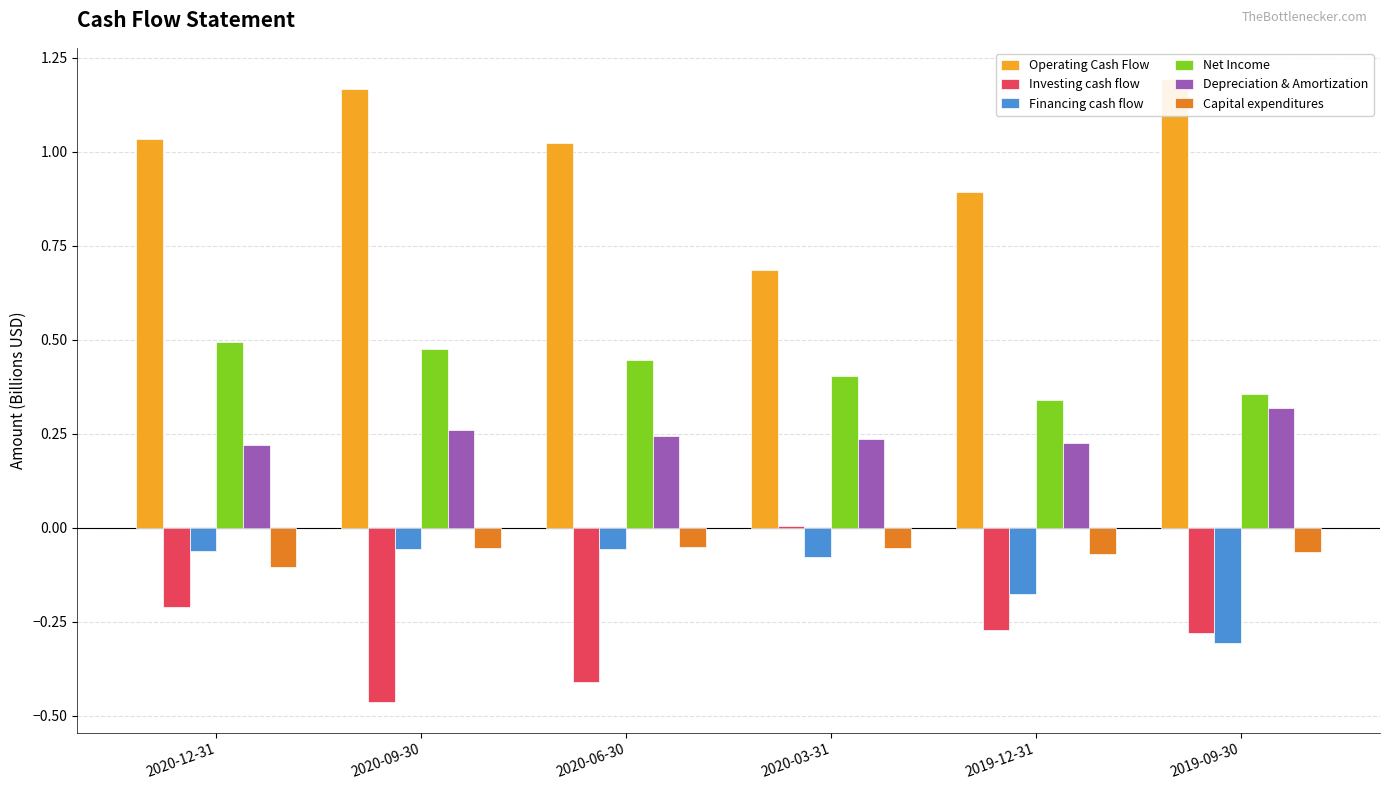

Reading left to right, list all the values displayed in this chart.

Operating Cash Flow: 1.0	1.2	1.0	0.7	0.9	1.2
Investing cash flow: -0.2	-0.5	-0.4	0.0	-0.3	-0.3
Financing cash flow: -0.1	-0.1	-0.1	-0.1	-0.2	-0.3
Net Income: 0.5	0.5	0.4	0.4	0.3	0.4
Depreciation & Amortization: 0.2	0.3	0.2	0.2	0.2	0.3
Capital expenditures: -0.1	-0.1	-0.1	-0.1	-0.1	-0.1